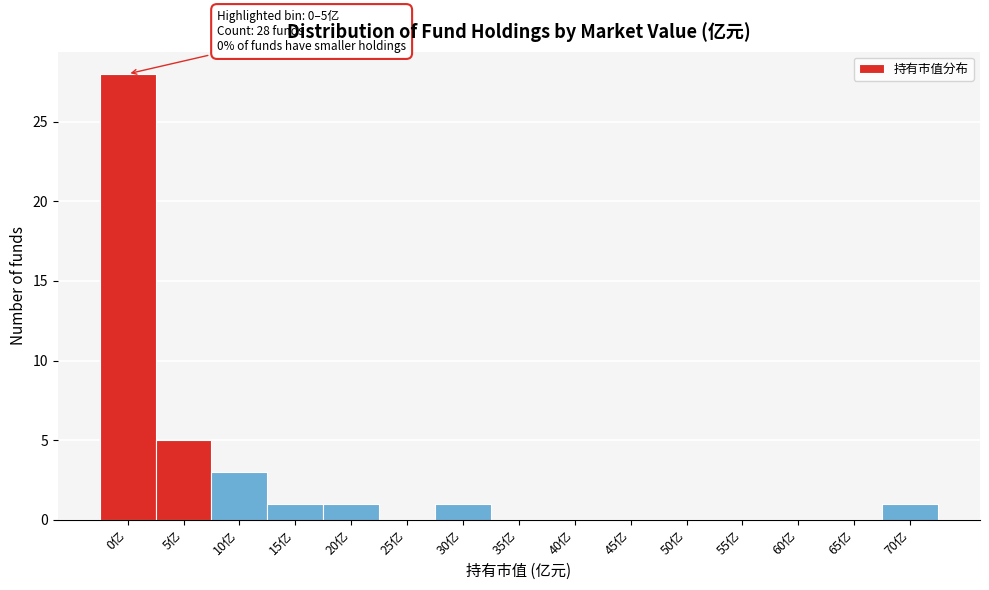

Reading left to right, extract all data points from this chart.

0亿=28	5亿=5	10亿=3	15亿=1	20亿=1	25亿=0	30亿=1	35亿=0	40亿=0	45亿=0	50亿=0	55亿=0	60亿=0	65亿=0	70亿=1